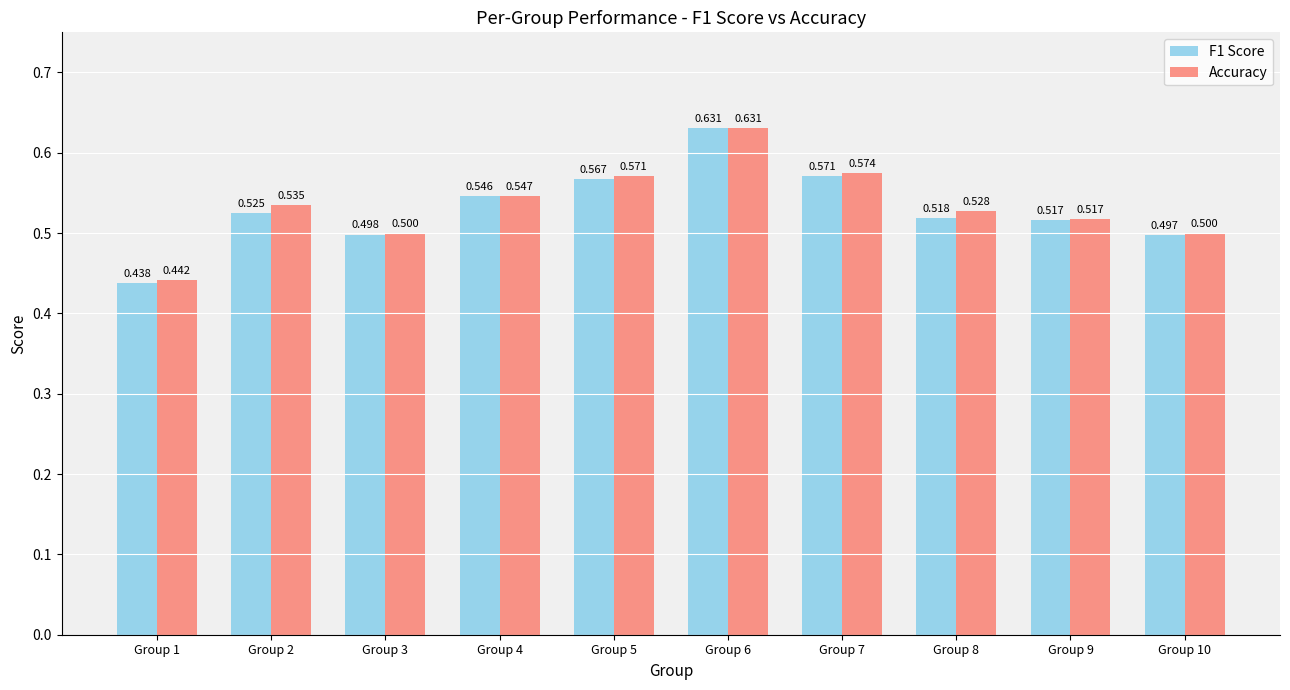

What is the difference between the second highest and second lowest values in the Accuracy series?

0.1